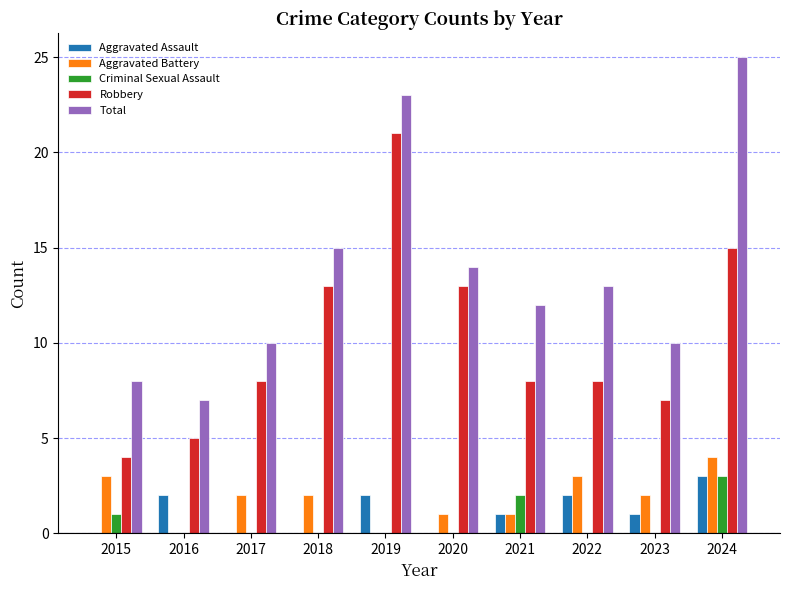

What are all the series names shown in the legend?

Aggravated Assault, Aggravated Battery, Criminal Sexual Assault, Robbery, Total